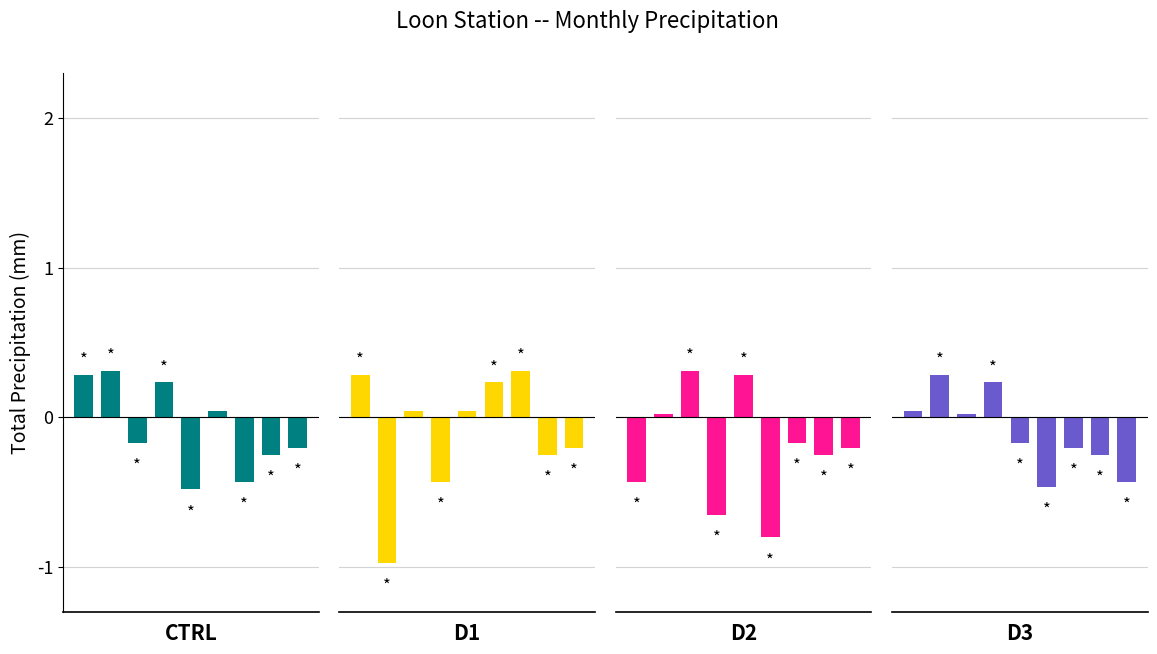

True or false: CTRL has a value of -0.4 at 6.

True